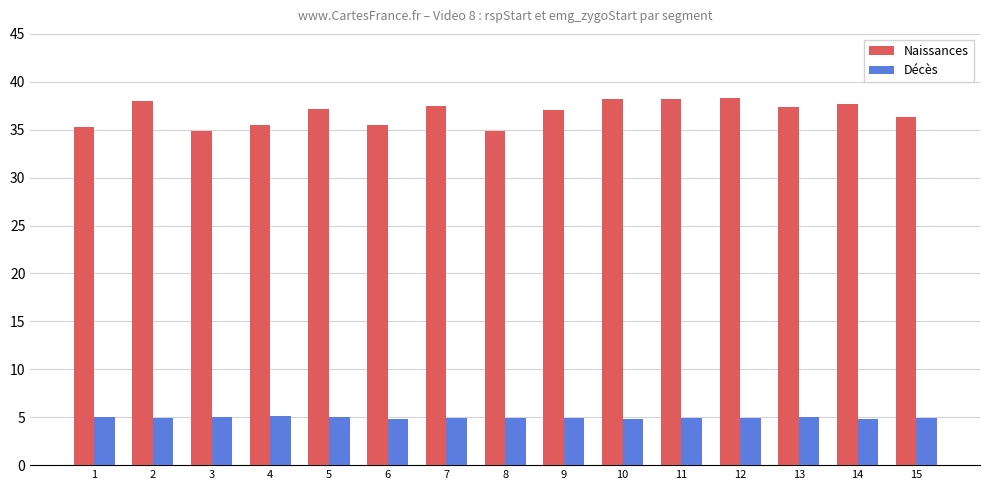

At 6, list the series in order from smallest to largest.

Décès, Naissances